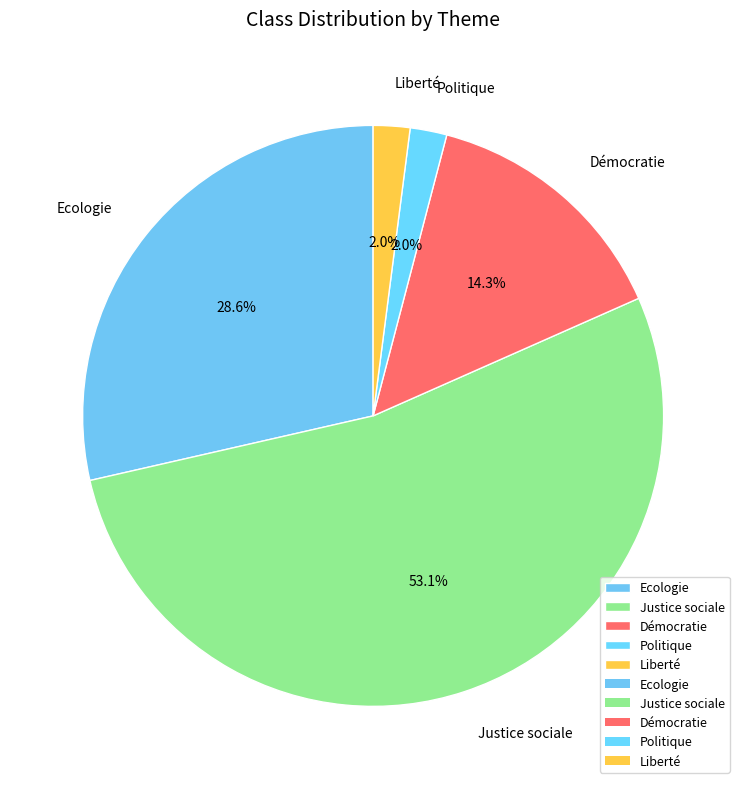

Which category has the biggest portion of the pie?

Justice sociale